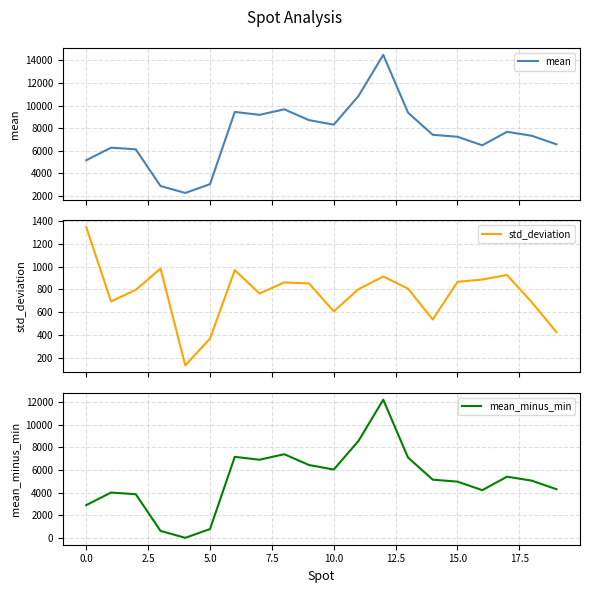

What is the lowest value of the mean series?

2275.9